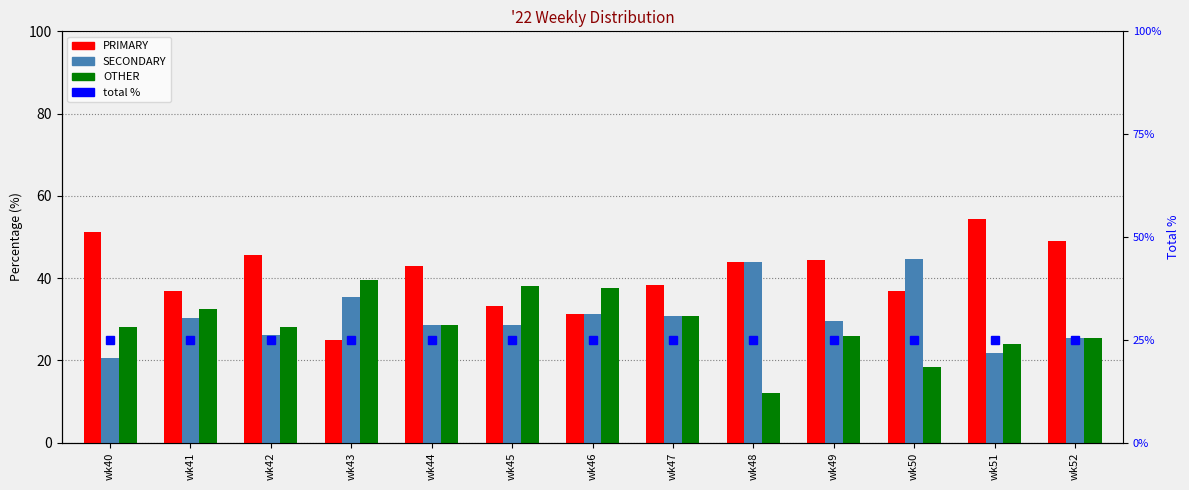

What is the highest value of the PRIMARY series?

54.3